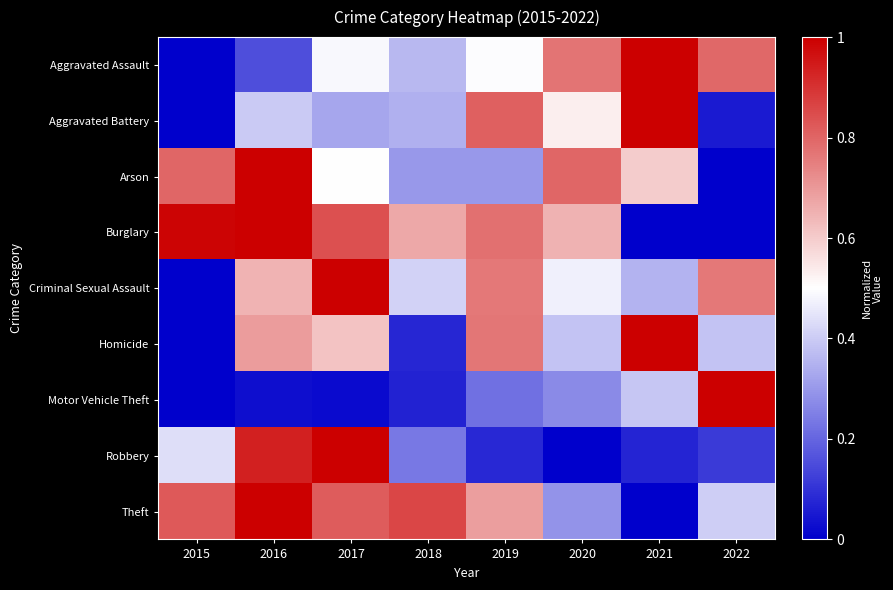

Which series has the largest range (max minus min)?

Aggravated Assault